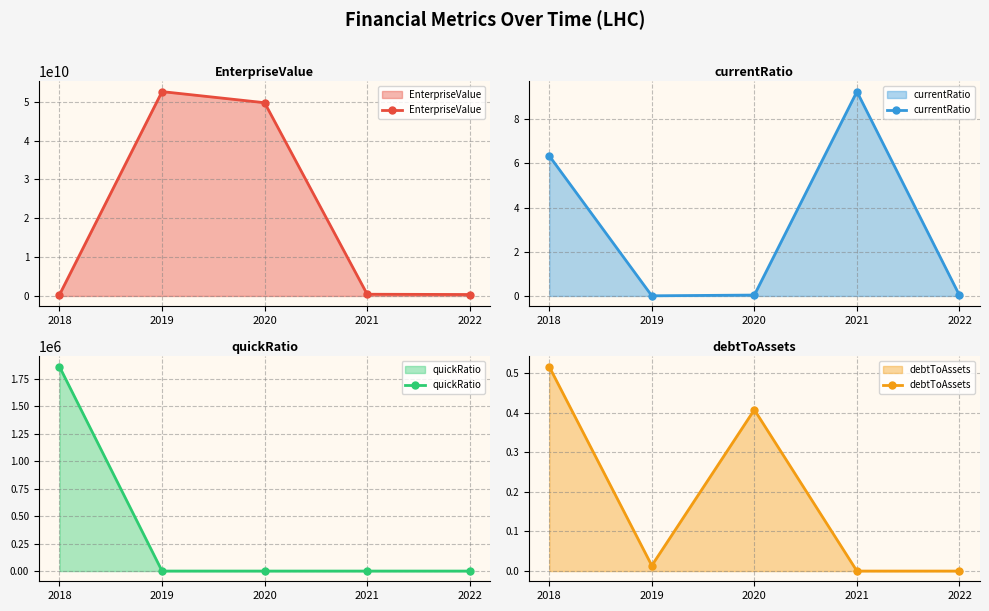

True or false: quickRatio and EnterpriseValue cross at least once.

False